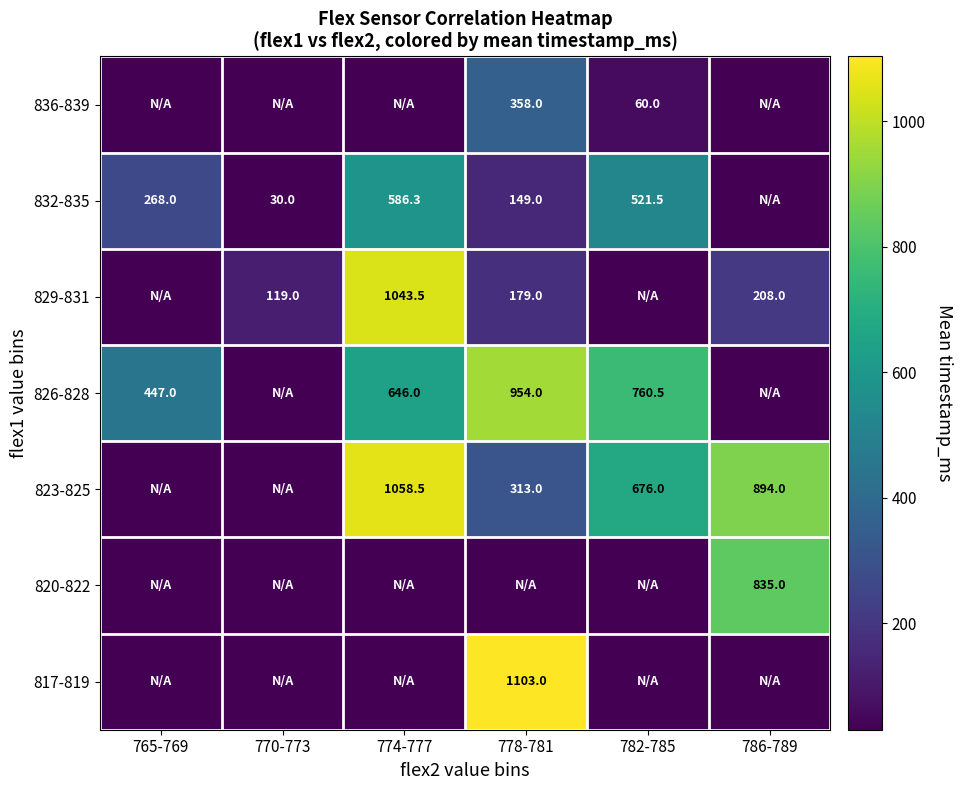

Is it true that 829-831 equals 194.4 at 770-773?

False